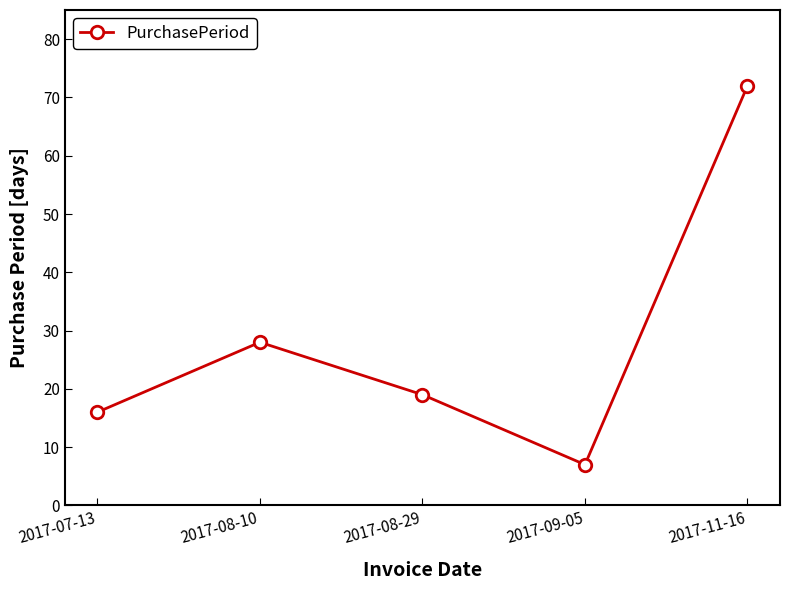

What is the ratio of the value at 2017-08-10 to the value at 2017-08-29?

1.5